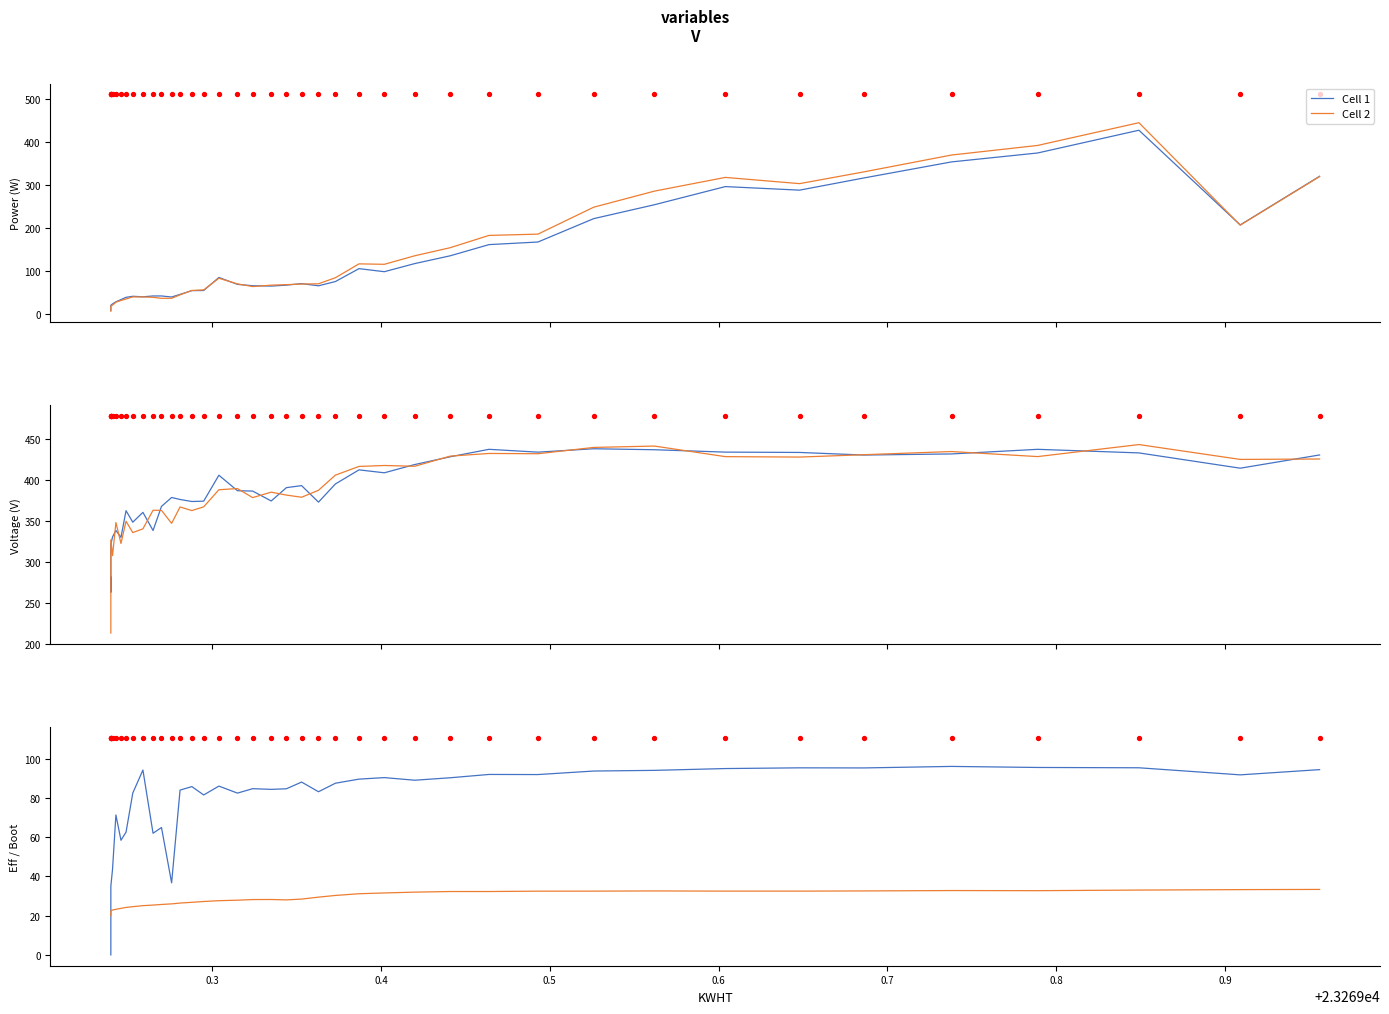

Which series has the largest total across all categories?

Cell 1